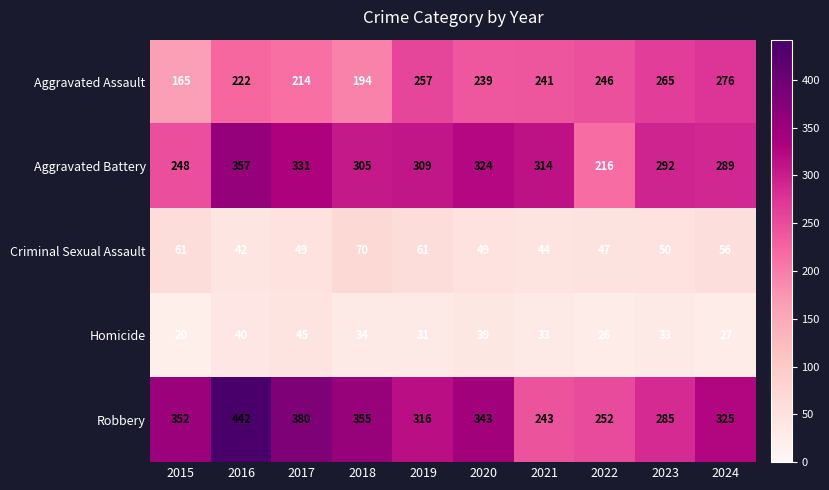

Between 2018 and 2019, which series saw the biggest shift?

Aggravated Assault